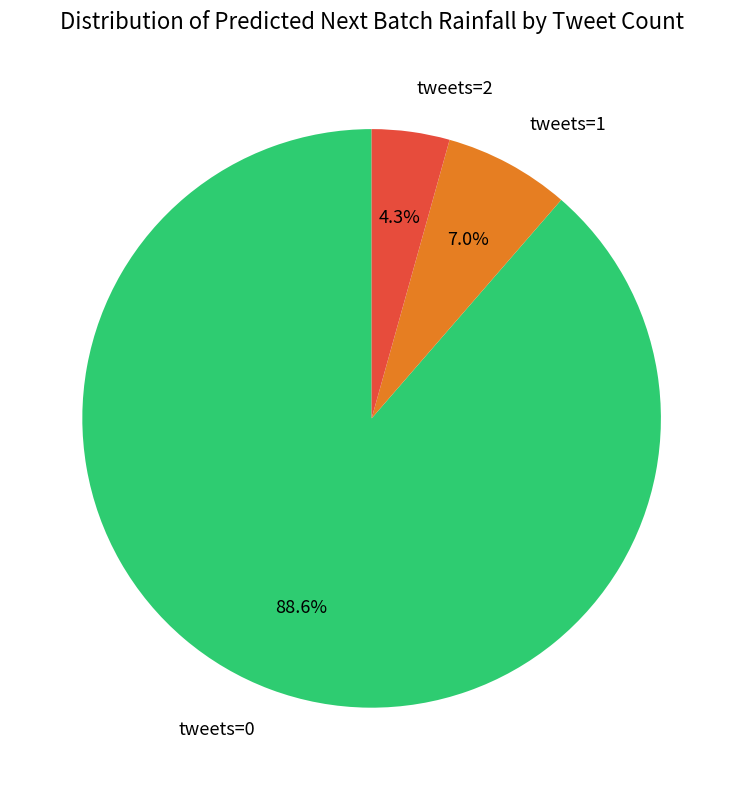

Is tweets=1 the majority of the pie?

No